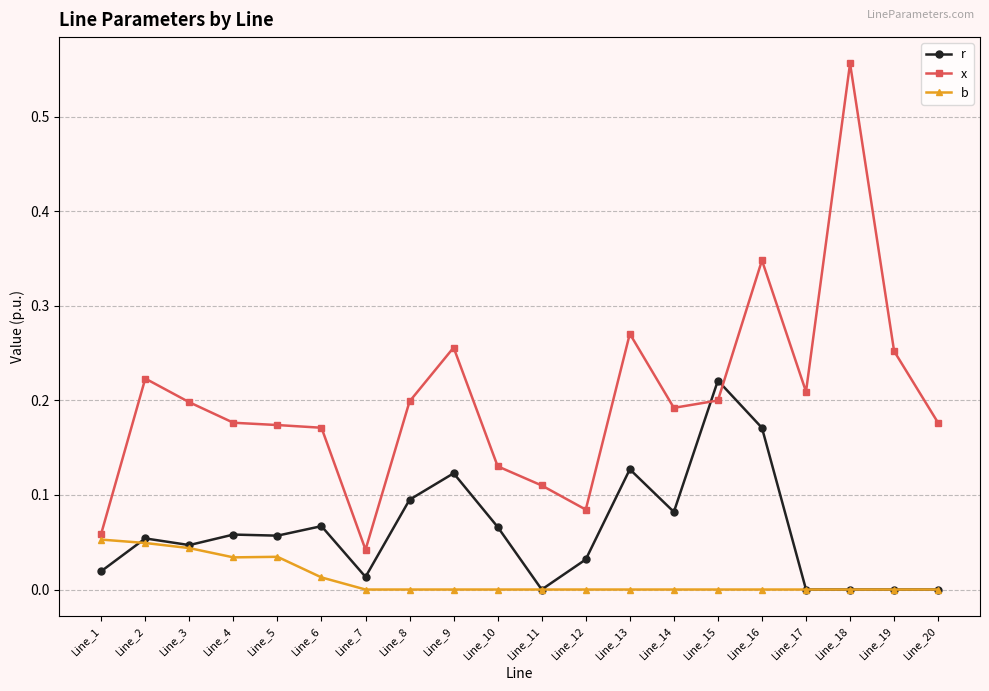

The value of r at Line_6 is 0.0. True or false?

False